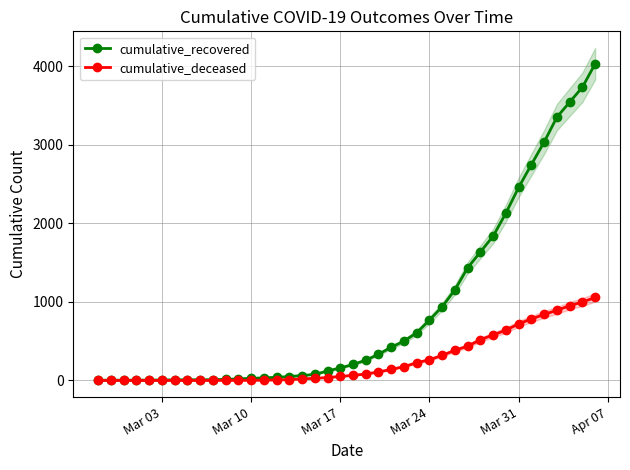

What is the highest value of the cumulative_deceased series?

1056